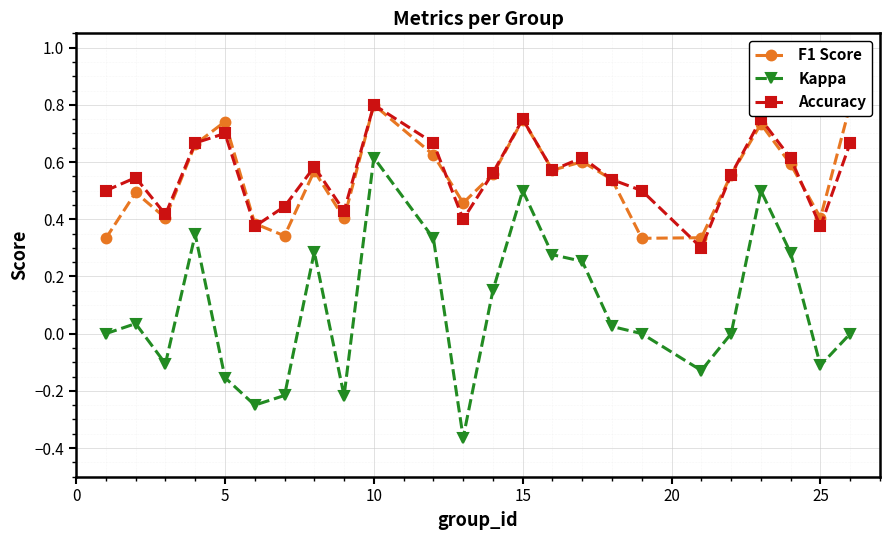

What is the value of the F1 Score point at the 24th from the left?

0.8